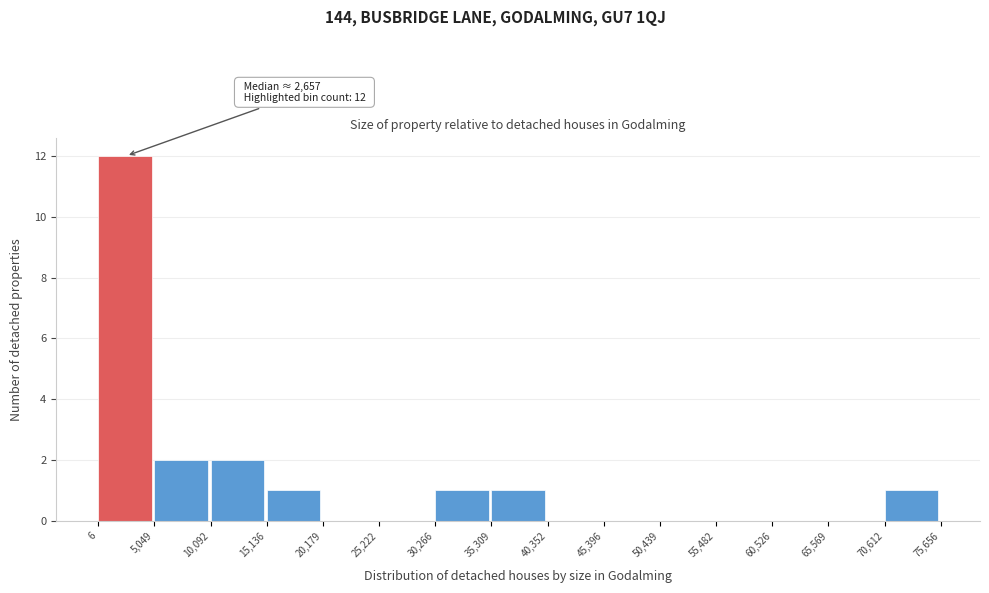

Over which range of the x-axis is the bar tallest?

6 to 5,049